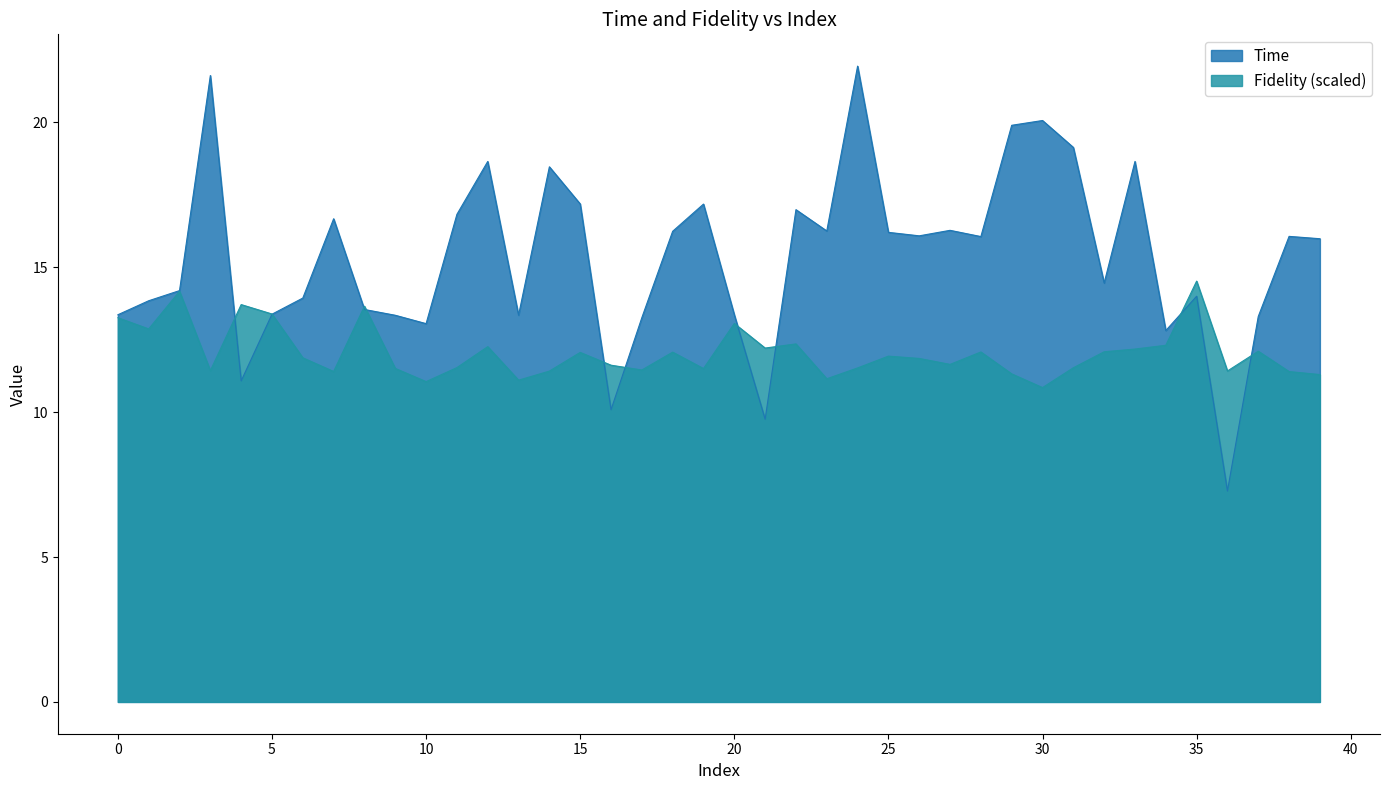

Count the number of categories in the chart.

40